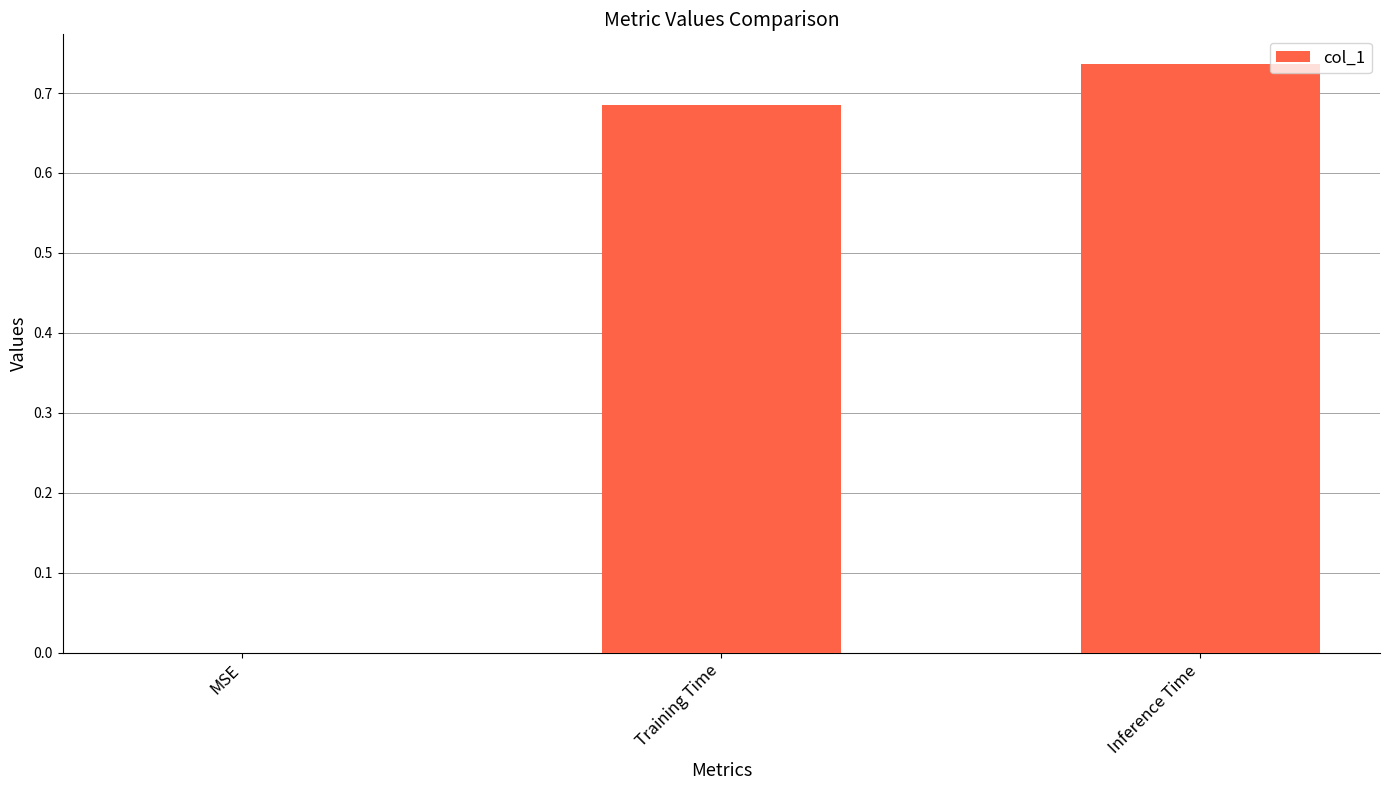

Which has a higher value, Inference Time or Training Time?

Inference Time